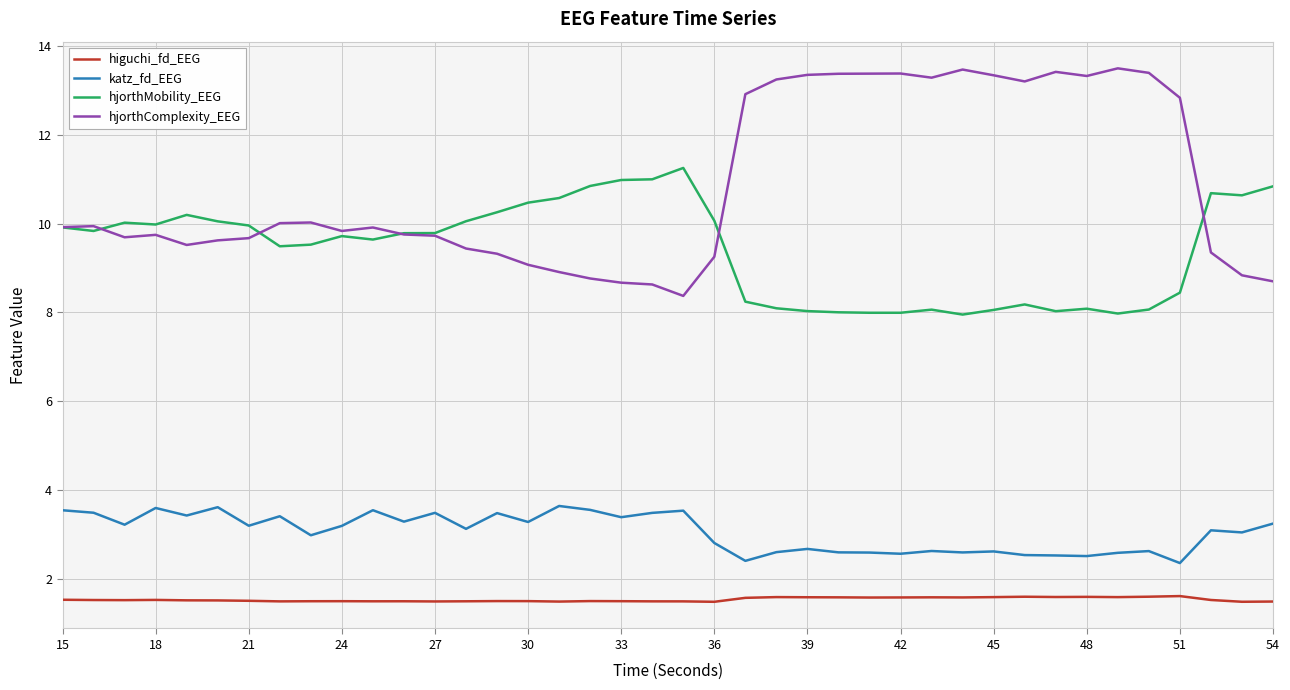

True or false: higuchi_fd_EEG and katz_fd_EEG cross at least once.

False